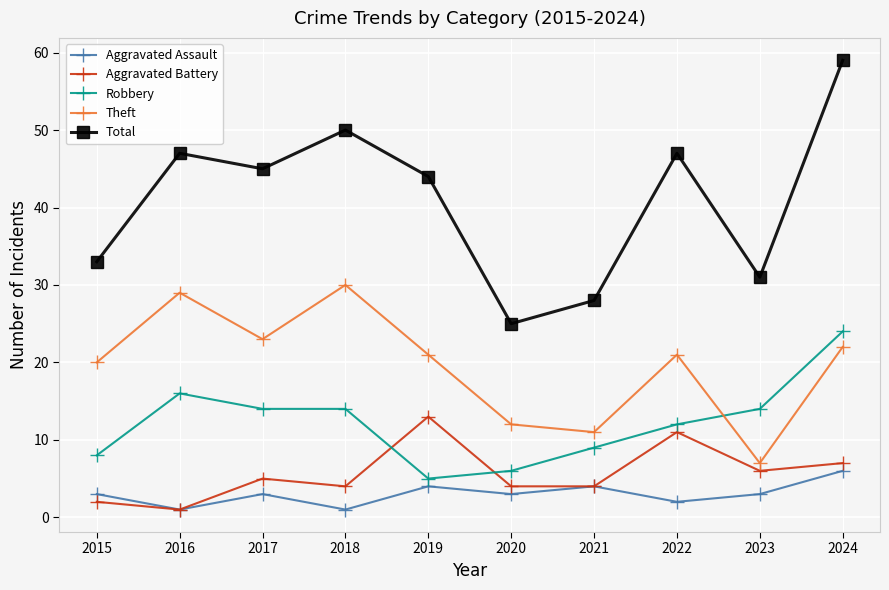

What is the total value across all series at 2016?

94